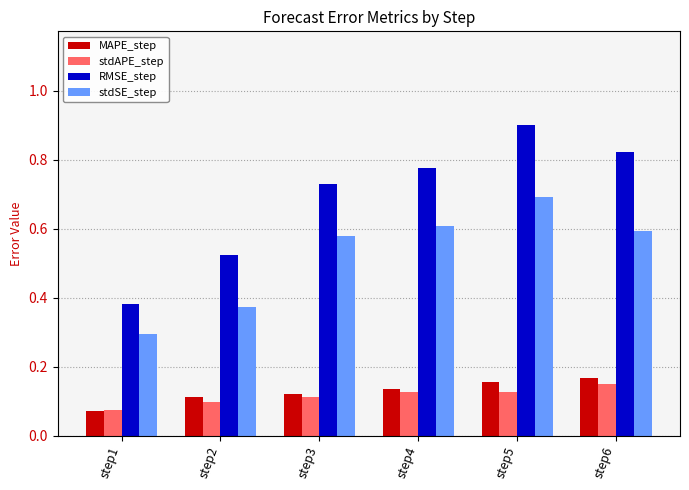

How many bars are there in total?

24